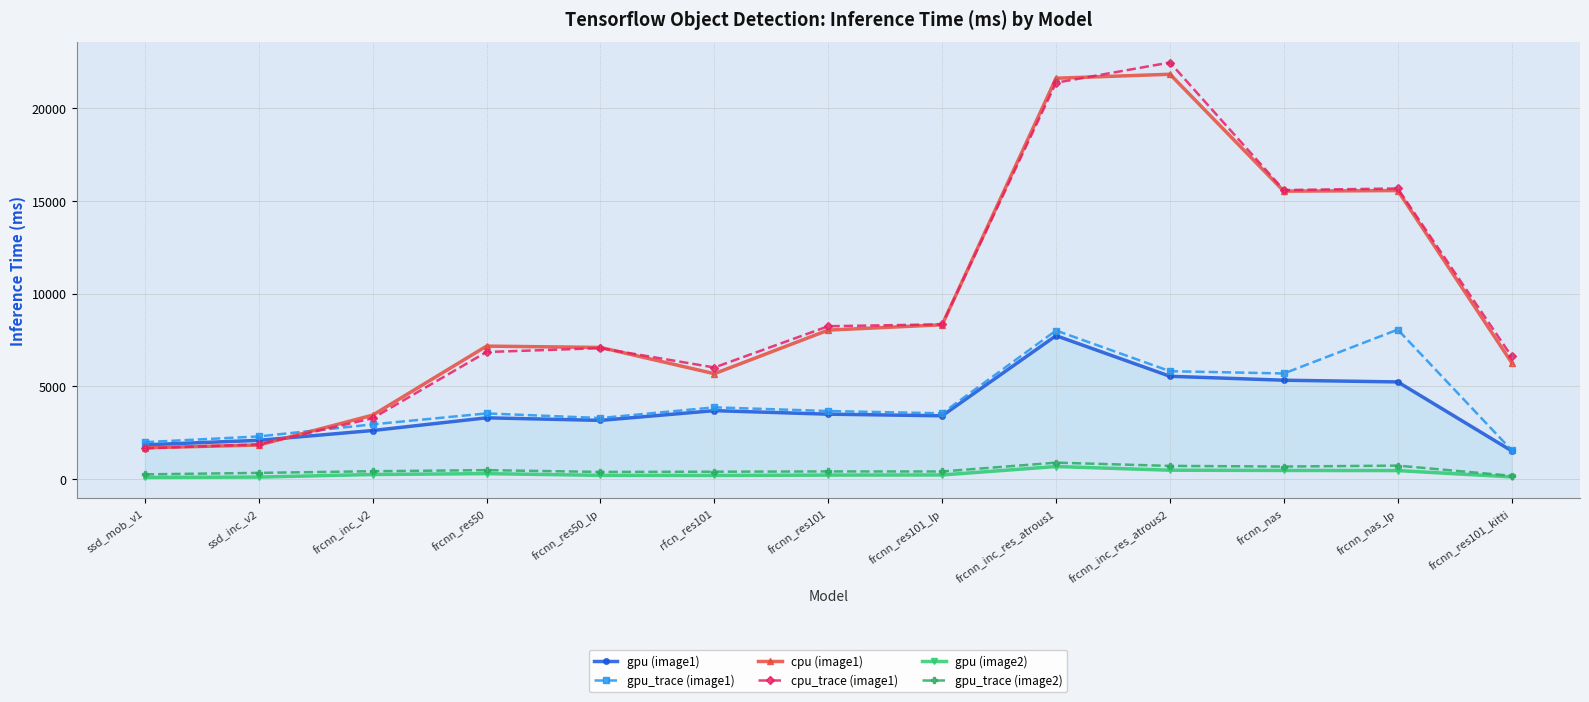

Which series has the largest total across all categories?

cpu_trace (image1)